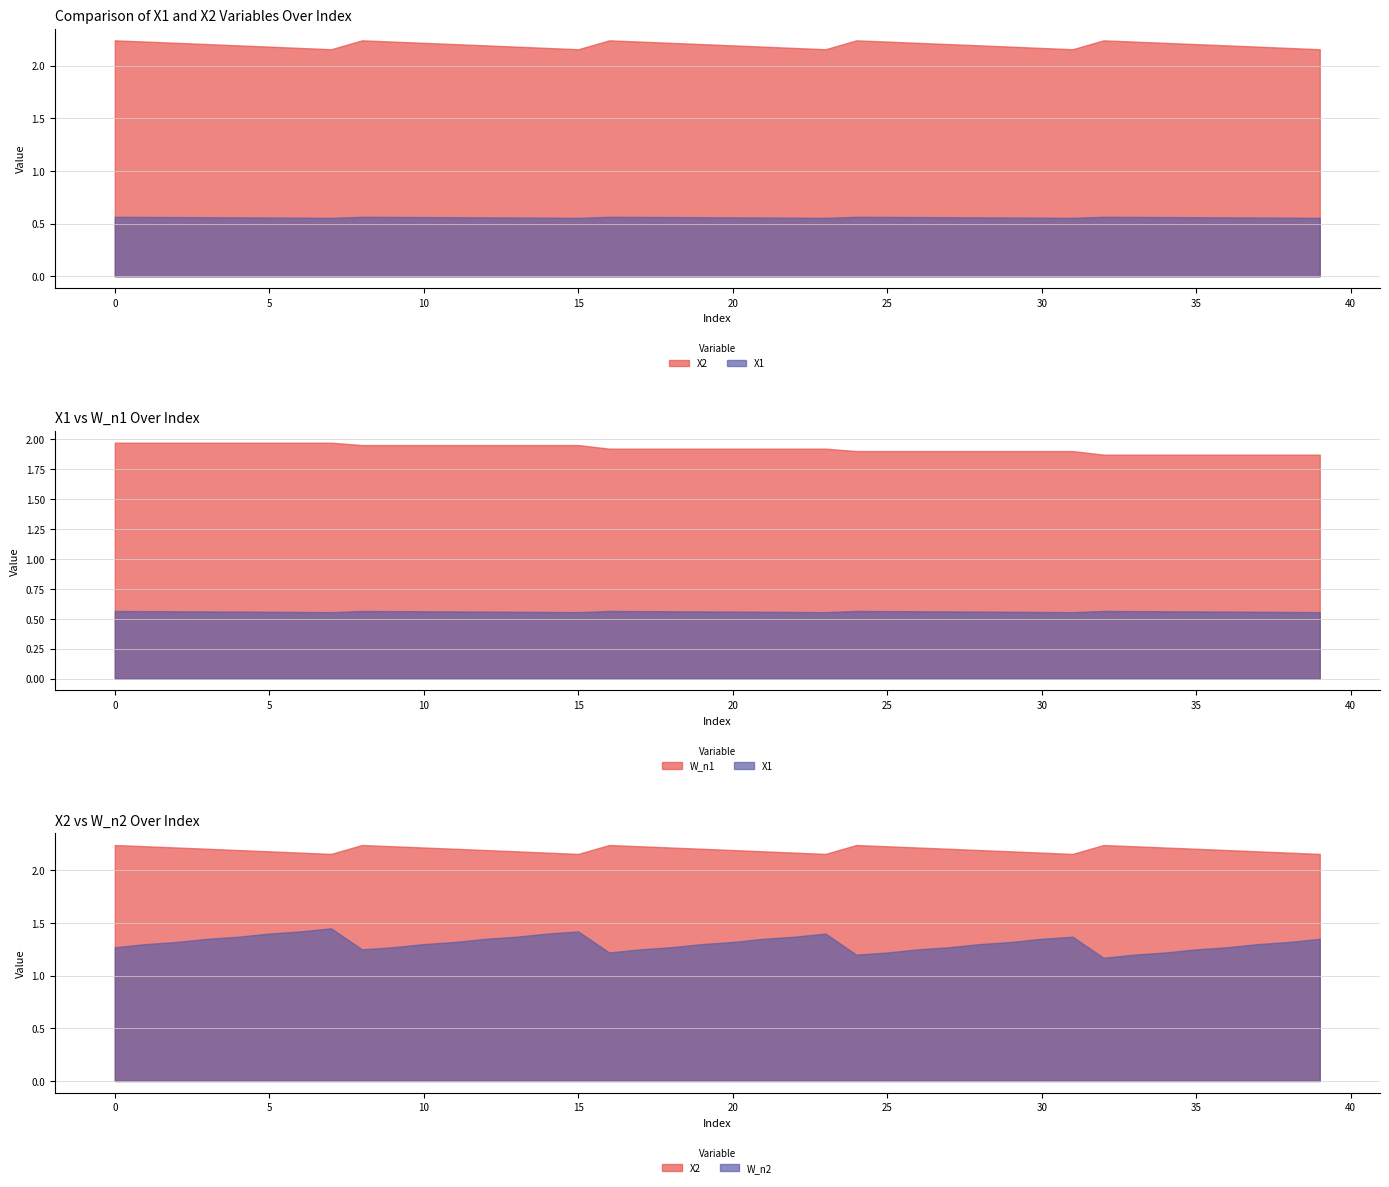

Reading right to left, extract all data points from this chart.

X1: 0.6	0.6	0.6	0.6	0.6	0.6	0.6	0.6	0.6	0.6	0.6	0.6	0.6	0.6	0.6	0.6	0.6	0.6	0.6	0.6	0.6	0.6	0.6	0.6	0.6	0.6	0.6	0.6	0.6	0.6	0.6	0.6	0.6	0.6	0.6	0.6	0.6	0.6	0.6	0.6
X2: 2.2	2.2	2.2	2.2	2.2	2.2	2.2	2.2	2.2	2.2	2.2	2.2	2.2	2.2	2.2	2.2	2.2	2.2	2.2	2.2	2.2	2.2	2.2	2.2	2.2	2.2	2.2	2.2	2.2	2.2	2.2	2.2	2.2	2.2	2.2	2.2	2.2	2.2	2.2	2.2
W_n1: 1.9	1.9	1.9	1.9	1.9	1.9	1.9	1.9	1.9	1.9	1.9	1.9	1.9	1.9	1.9	1.9	1.9	1.9	1.9	1.9	1.9	1.9	1.9	1.9	1.9	1.9	1.9	1.9	1.9	1.9	1.9	1.9	2.0	2.0	2.0	2.0	2.0	2.0	2.0	2.0
W_n2: 1.4	1.3	1.3	1.3	1.2	1.2	1.2	1.2	1.4	1.4	1.3	1.3	1.3	1.2	1.2	1.2	1.4	1.4	1.4	1.3	1.3	1.3	1.2	1.2	1.4	1.4	1.4	1.4	1.3	1.3	1.3	1.2	1.4	1.4	1.4	1.4	1.4	1.3	1.3	1.3